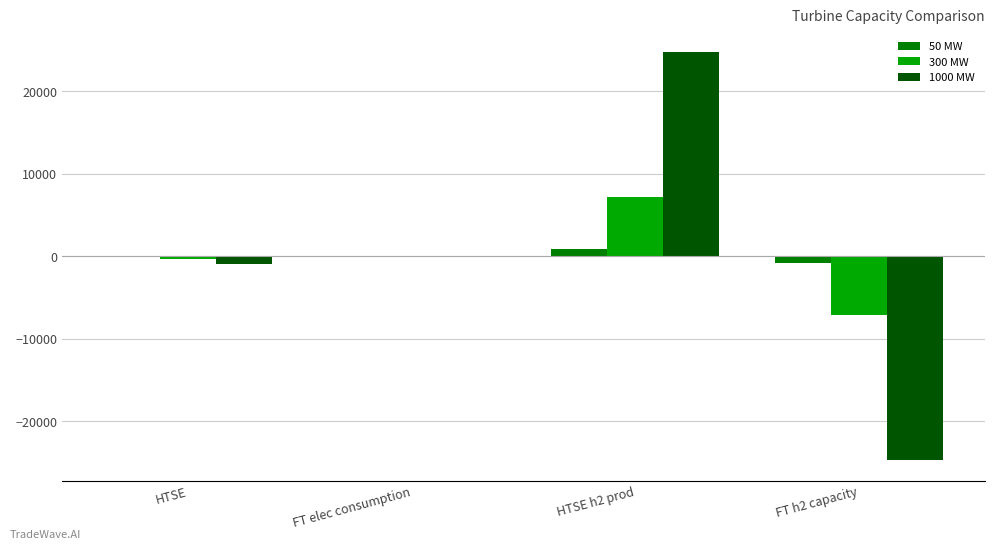

Where does the 50 MW series first go above -14?

HTSE h2 prod